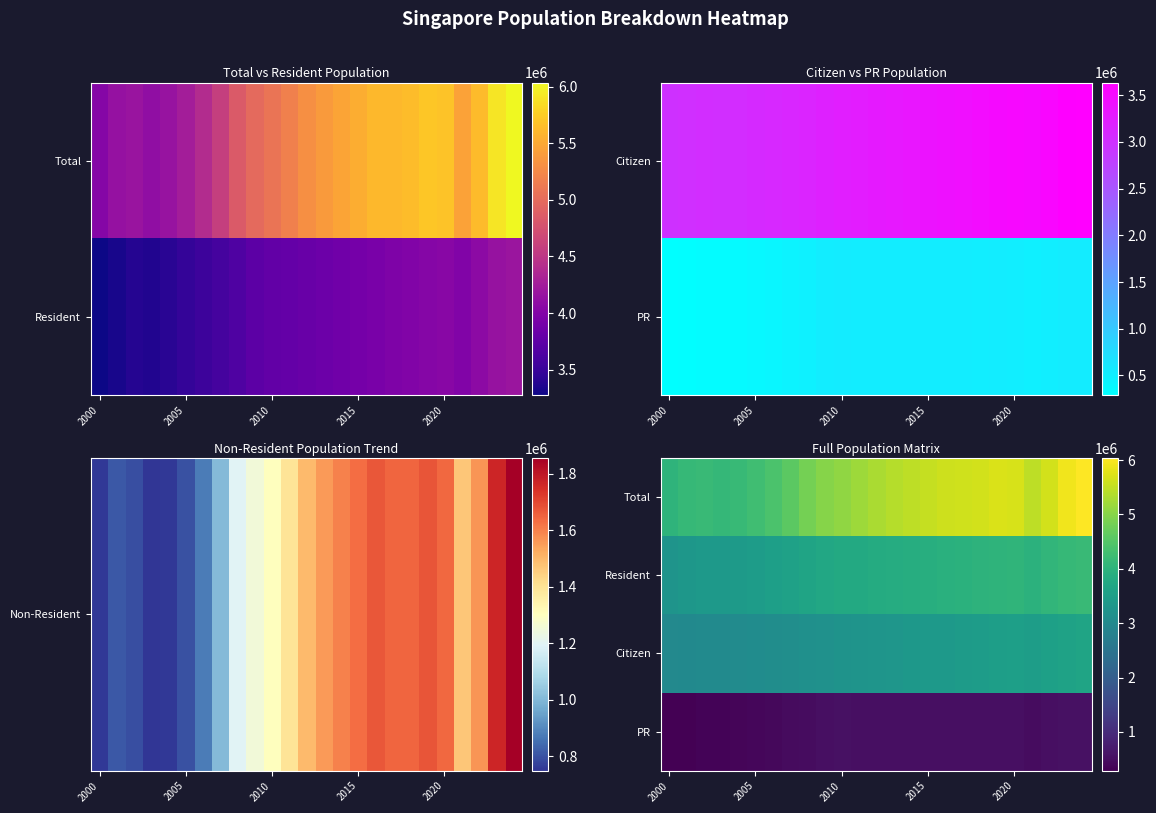

Which series has the largest range (max minus min)?

Total